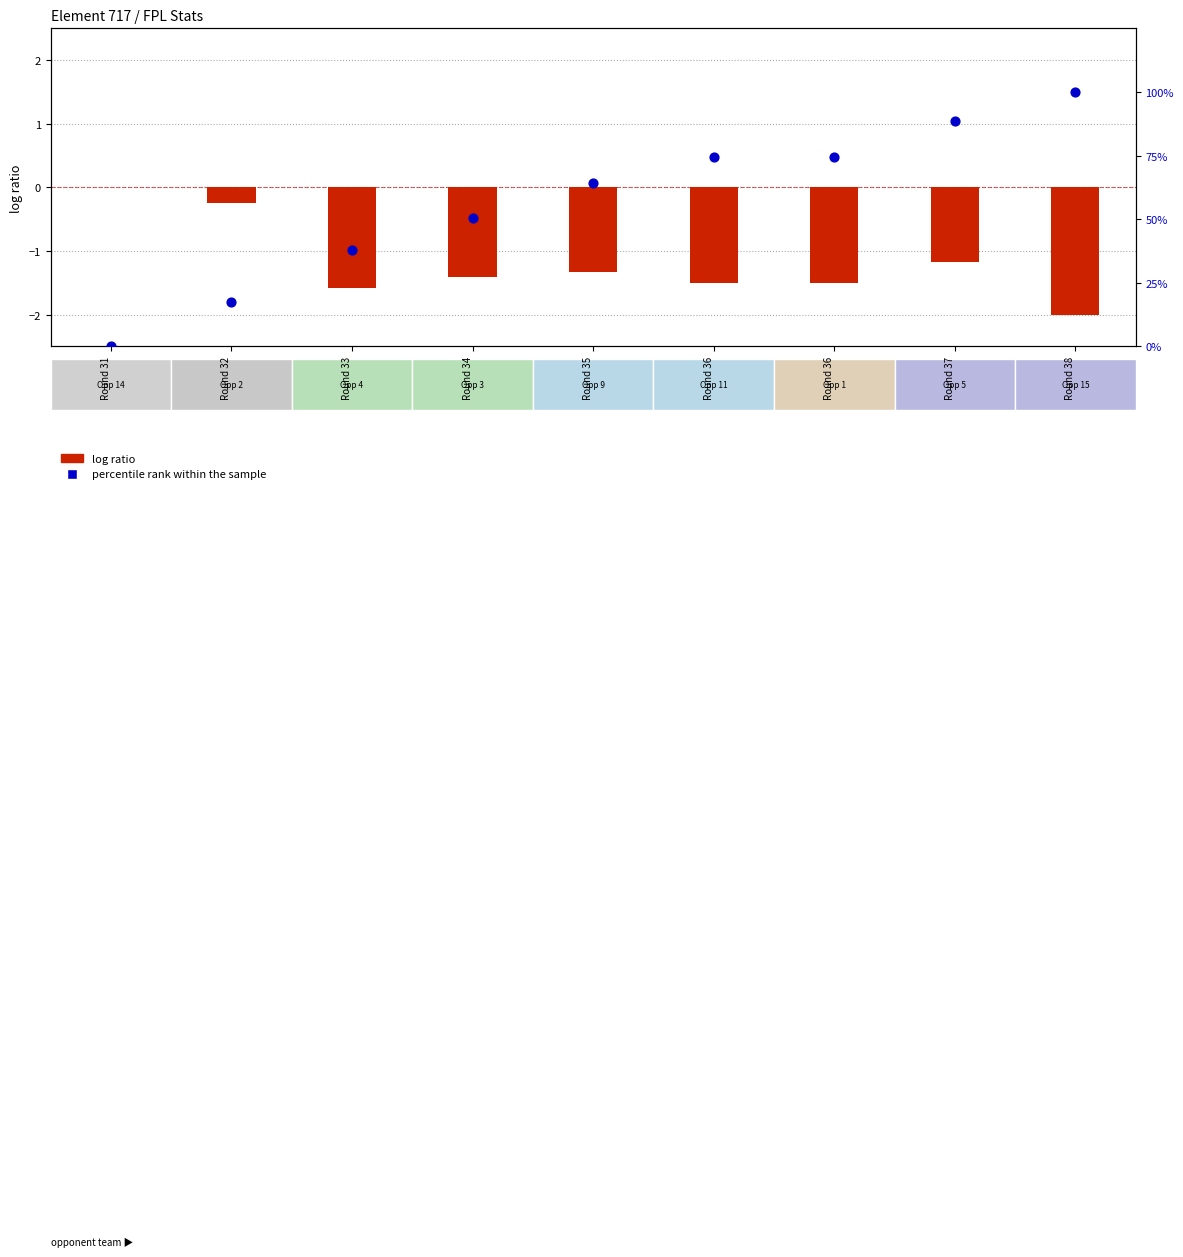

Which series contains the highest Y value?

percentile rank within the sample